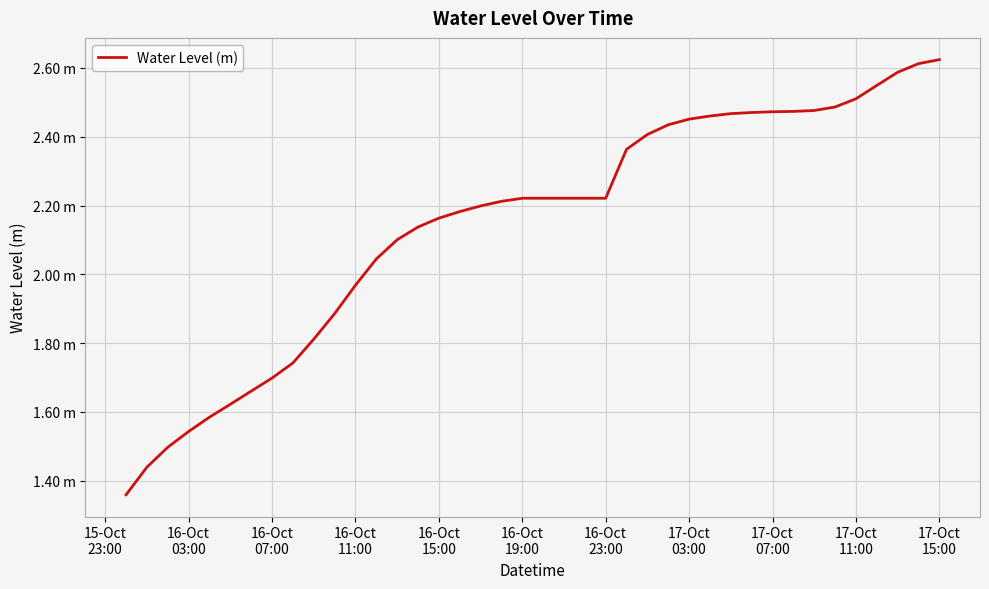

What is the label of the 17th point from the right?

16-Oct 23:00